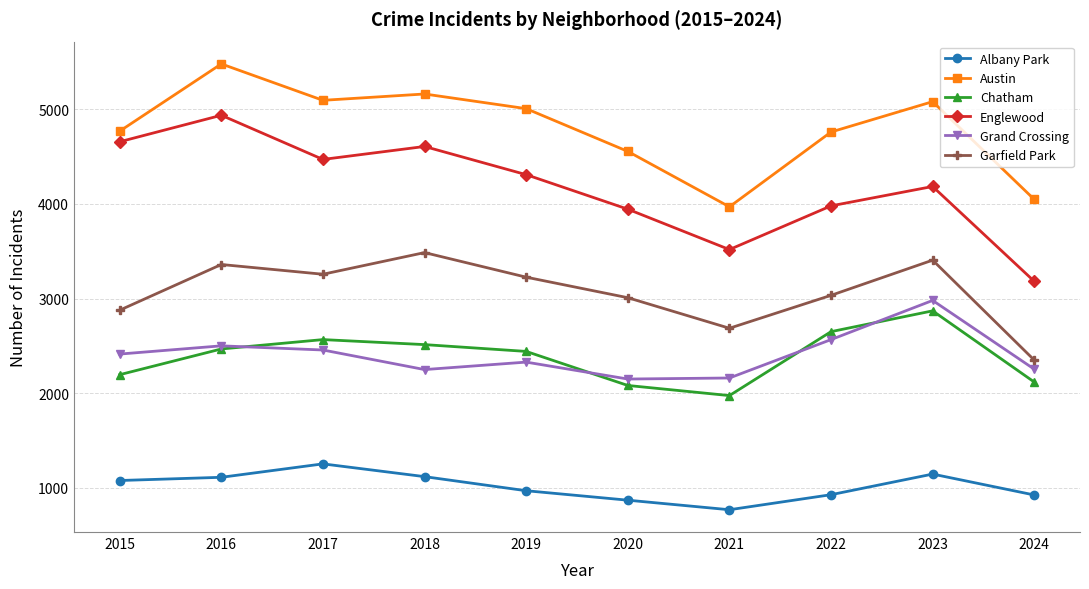

Which category has the highest value across all series?

2016